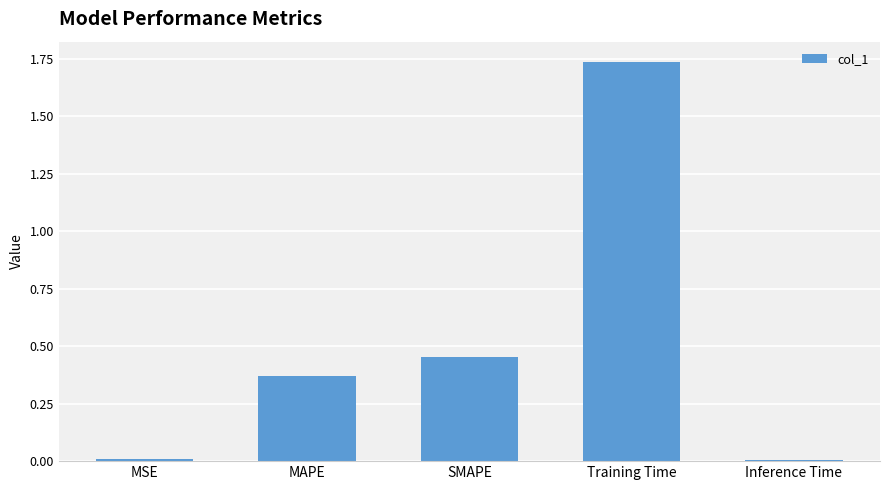

What is the label of the 2nd bar from the right?

Training Time